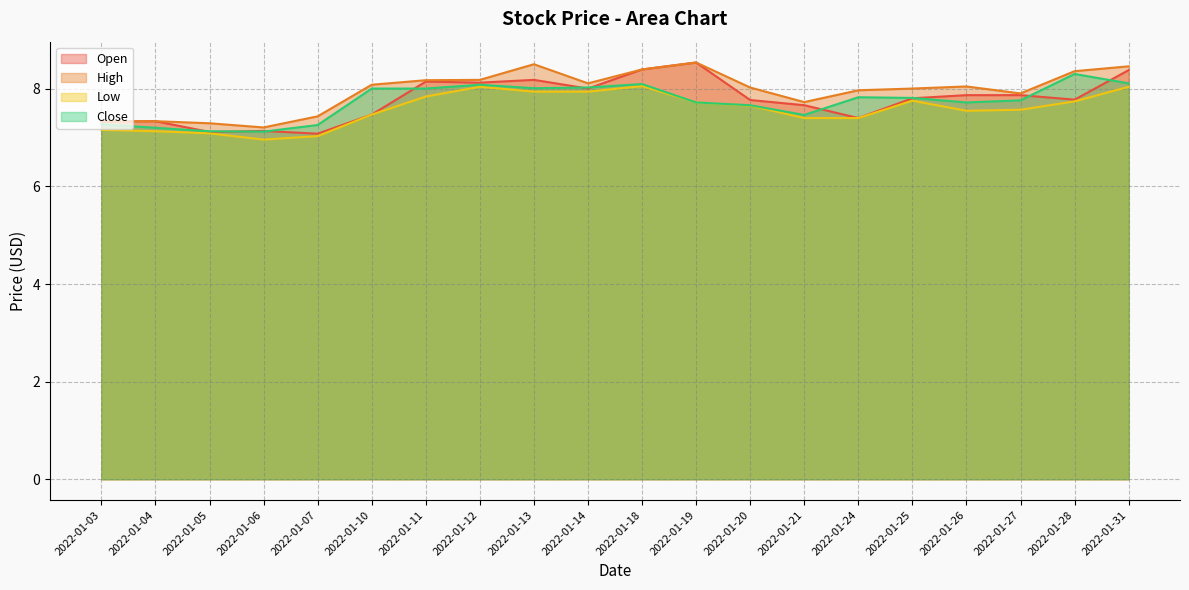

How many times do Open and Close cross each other?

10